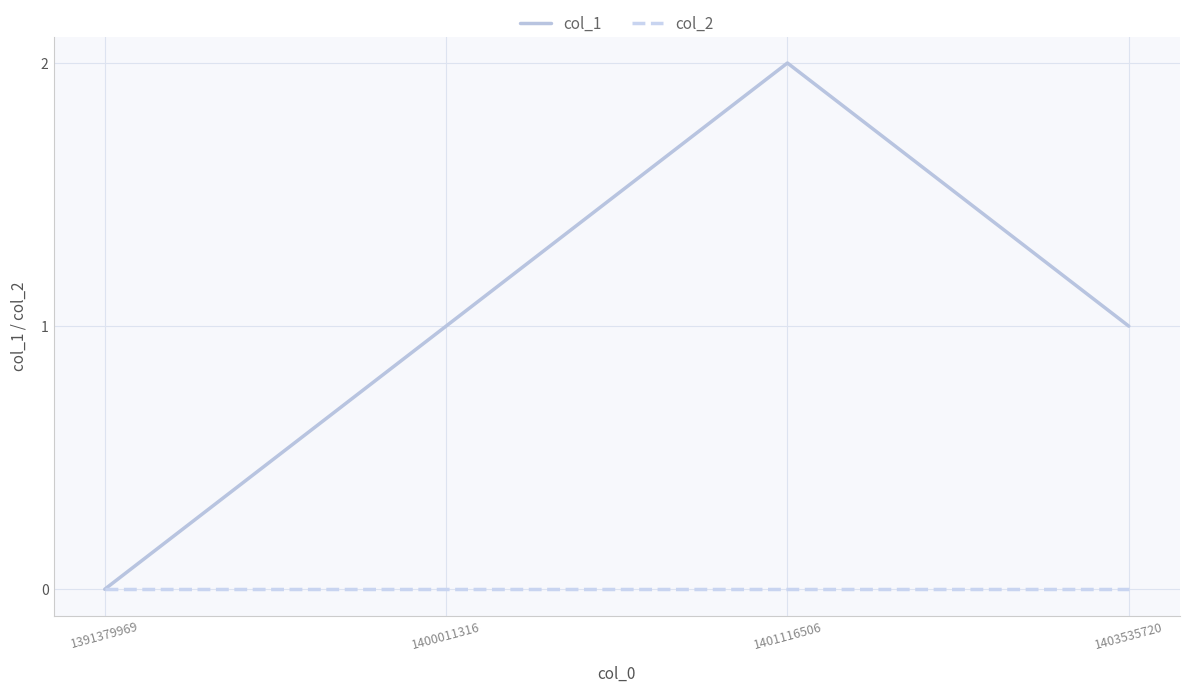

True or false: col_1 has more than 1 points higher than both neighbors.

False